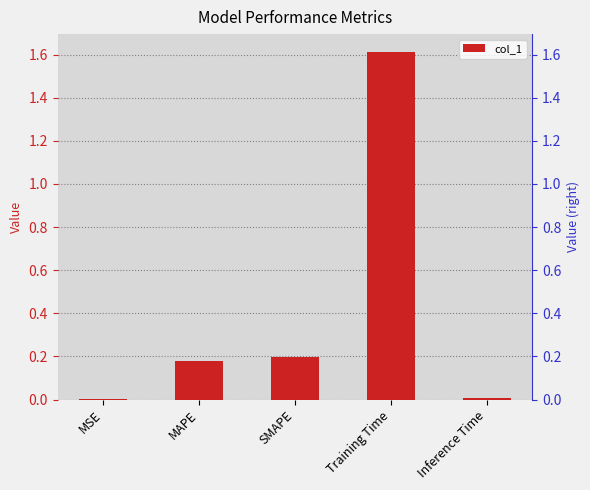

Where is the data nearest to the value 0?

MSE